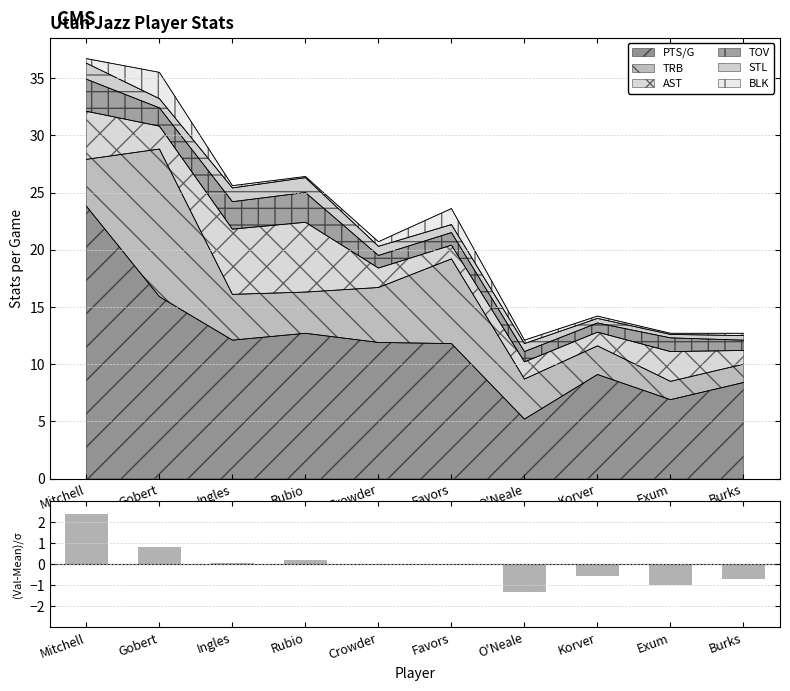

Does the chart contain any negative values?

Yes